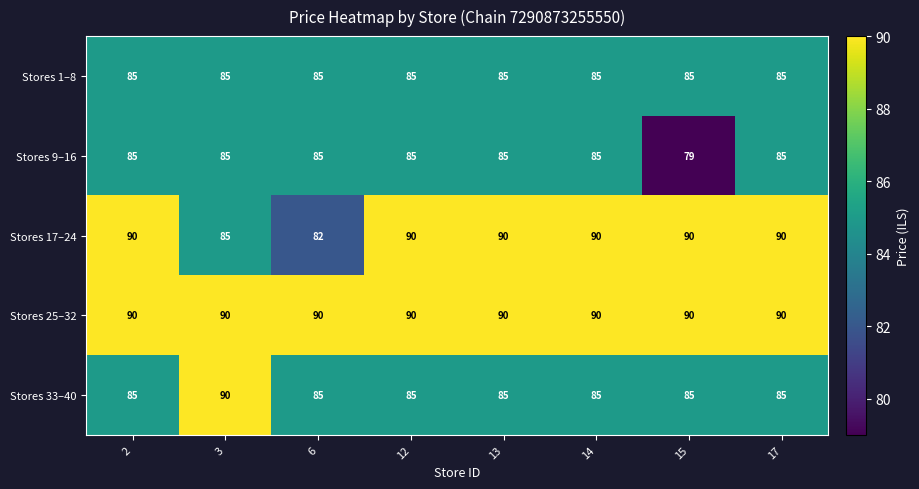

What value does the Stores 9–16 series have at 2?

85